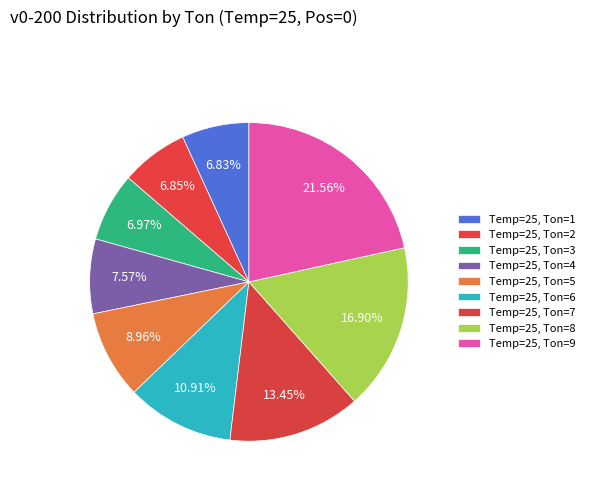

How many segments does this pie chart have?

9